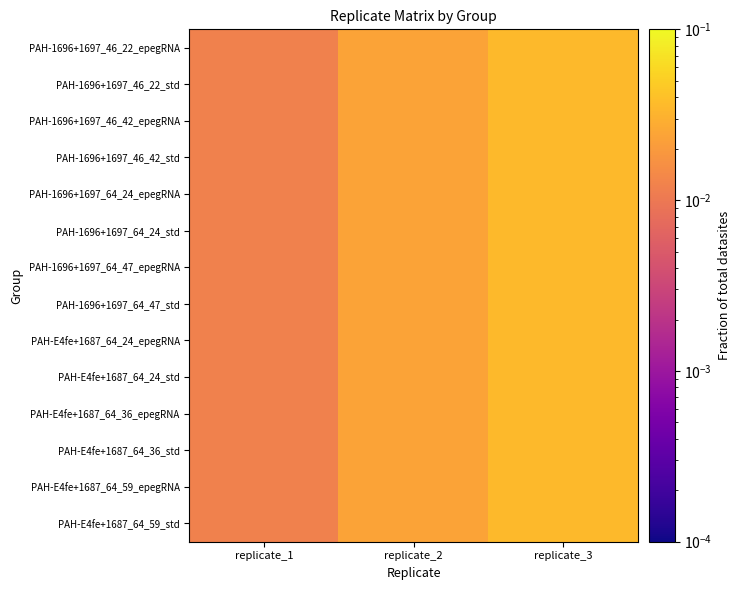

At replicate_3, list the series in order from smallest to largest.

PAH-1696+1697_46_22_epegRNA, PAH-1696+1697_46_22_std, PAH-1696+1697_46_42_epegRNA, PAH-1696+1697_46_42_std, PAH-1696+1697_64_24_epegRNA, PAH-1696+1697_64_24_std, PAH-1696+1697_64_47_epegRNA, PAH-1696+1697_64_47_std, PAH-E4fe+1687_64_24_epegRNA, PAH-E4fe+1687_64_24_std, PAH-E4fe+1687_64_36_epegRNA, PAH-E4fe+1687_64_36_std, PAH-E4fe+1687_64_59_epegRNA, PAH-E4fe+1687_64_59_std